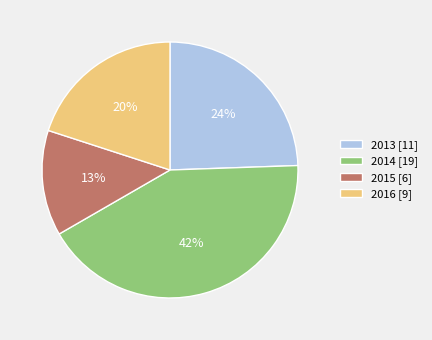

Which category has the biggest portion of the pie?

2014